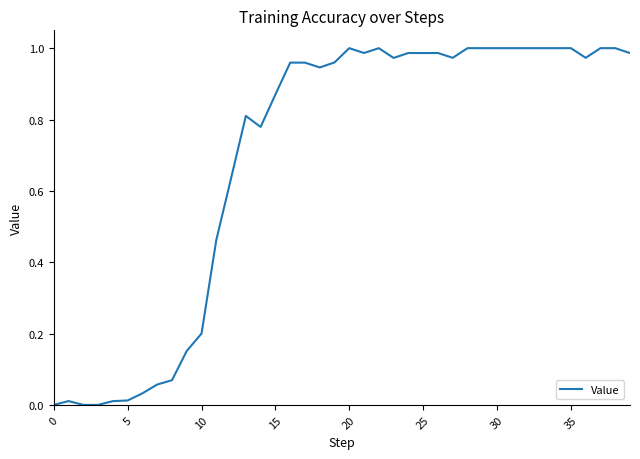

True or false: there are more than 1 points higher than both neighbors.

True